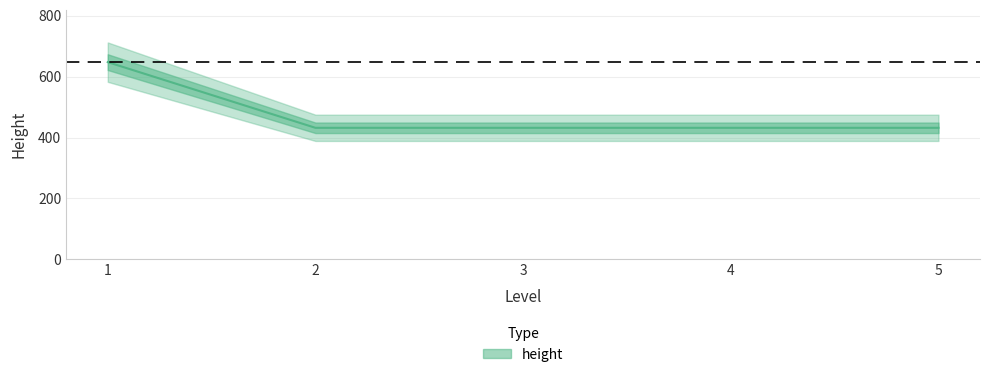

Where is the data nearest to the value 540?

1